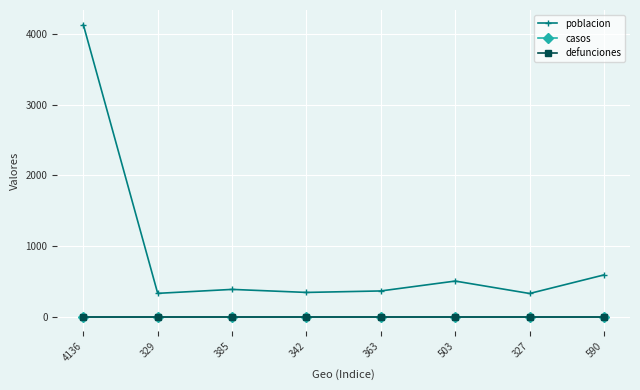

How many lines are shown in the chart?

3